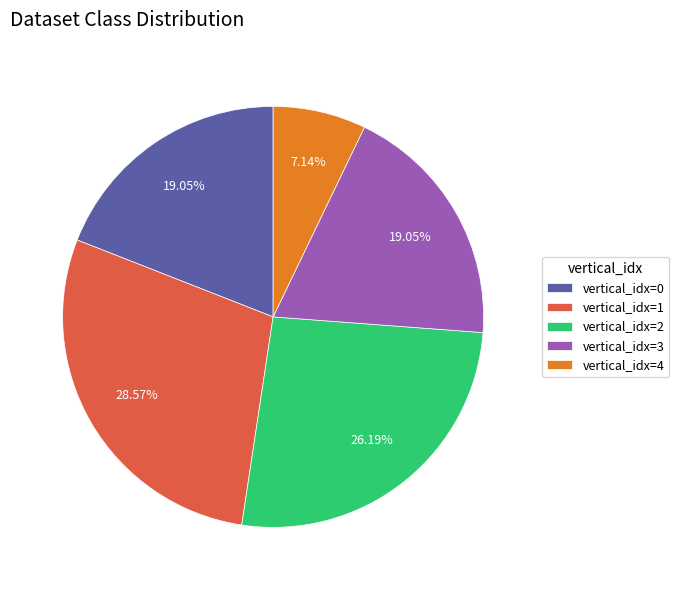

Is vertical_idx=3 the majority of the pie?

No